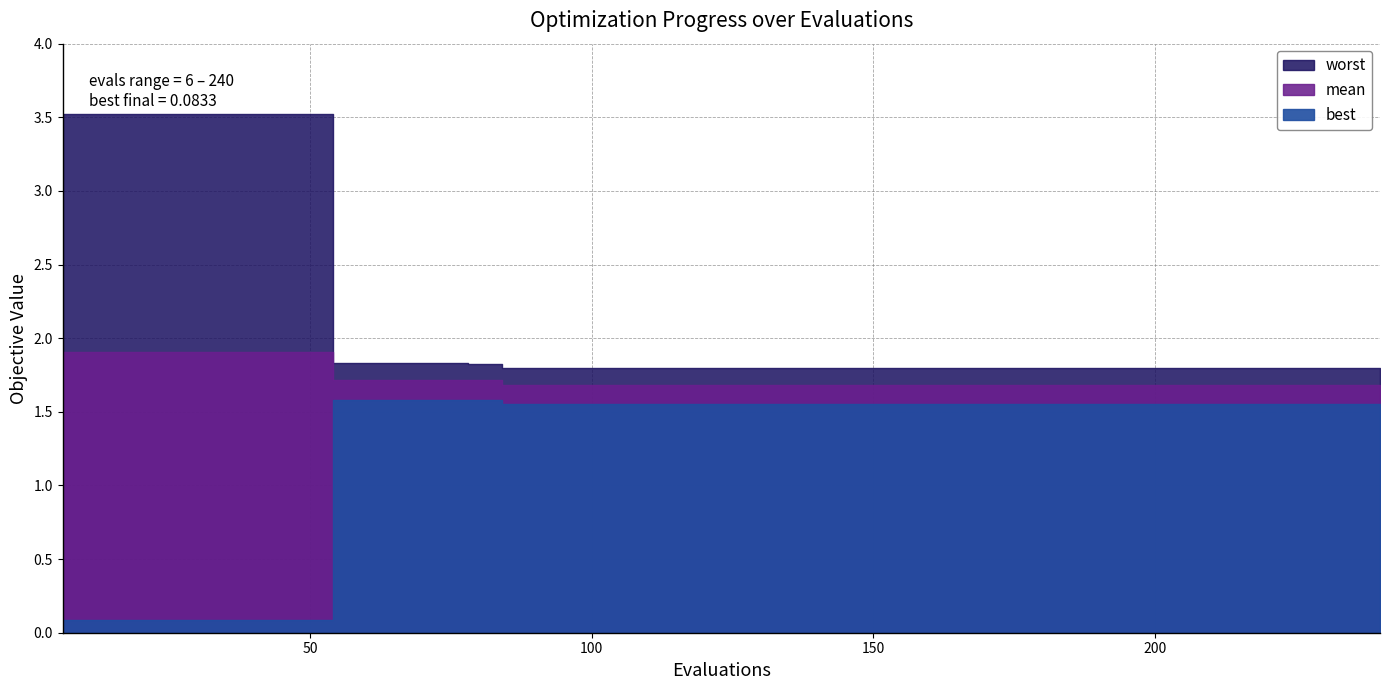

Is it true that best equals 0.0 at 0?

False